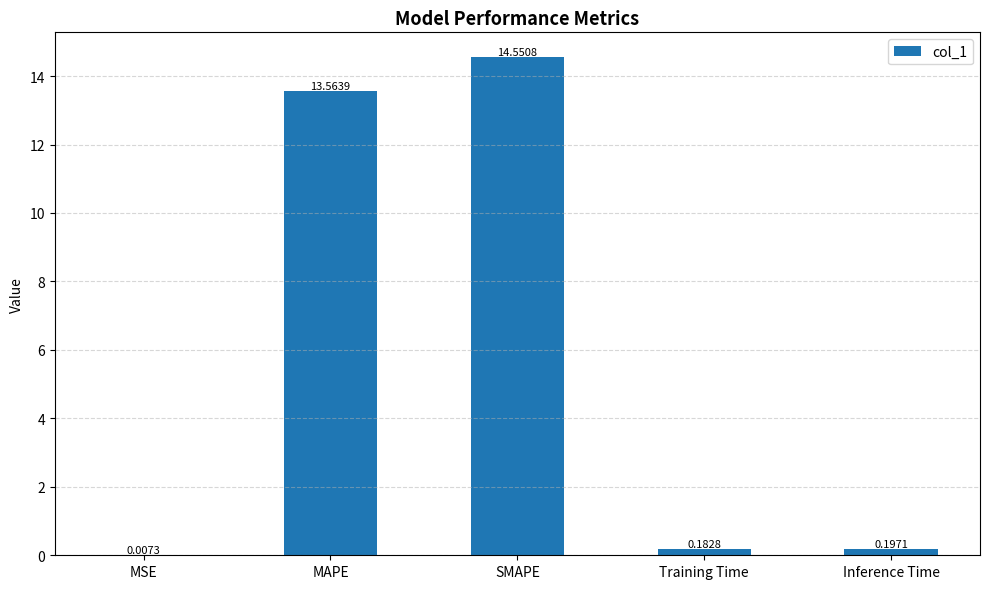

Which category has the highest value across all series?

SMAPE